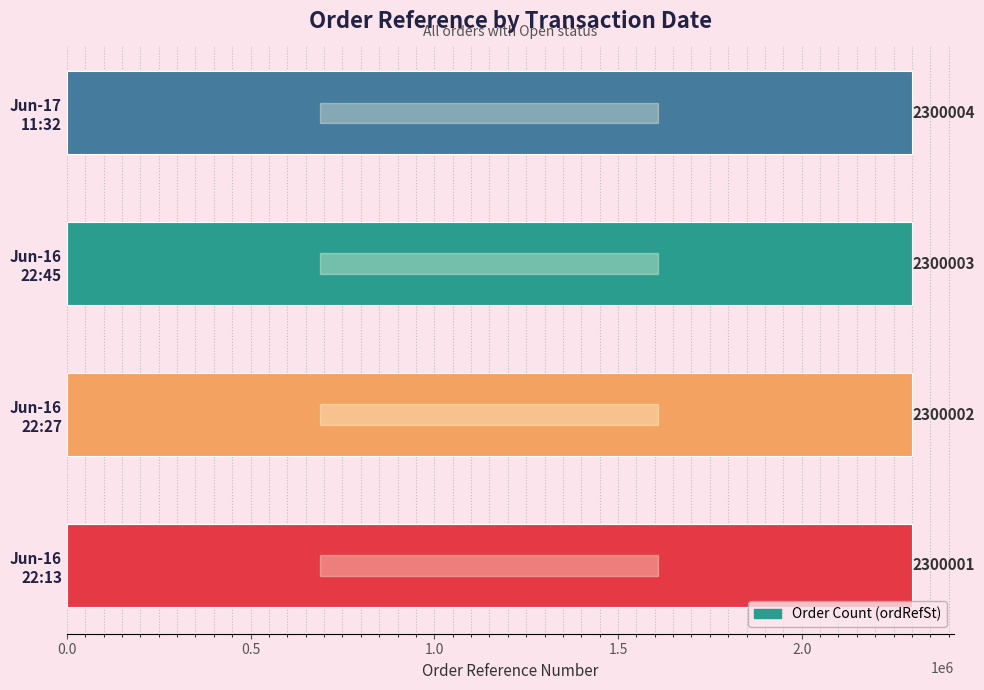

Reading bottom to top, what are all the values shown in this chart?

2300001	2300002	2300003	2300004